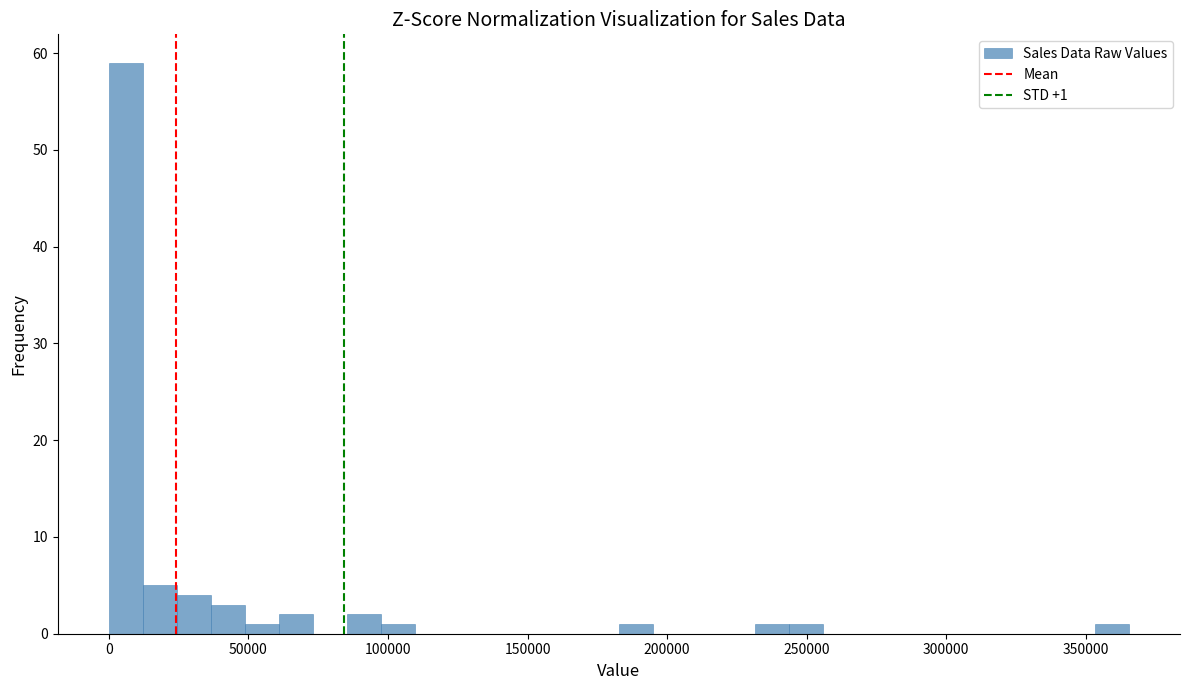

Read against the x-axis, roughly where is the centre of the tallest bar?

5000